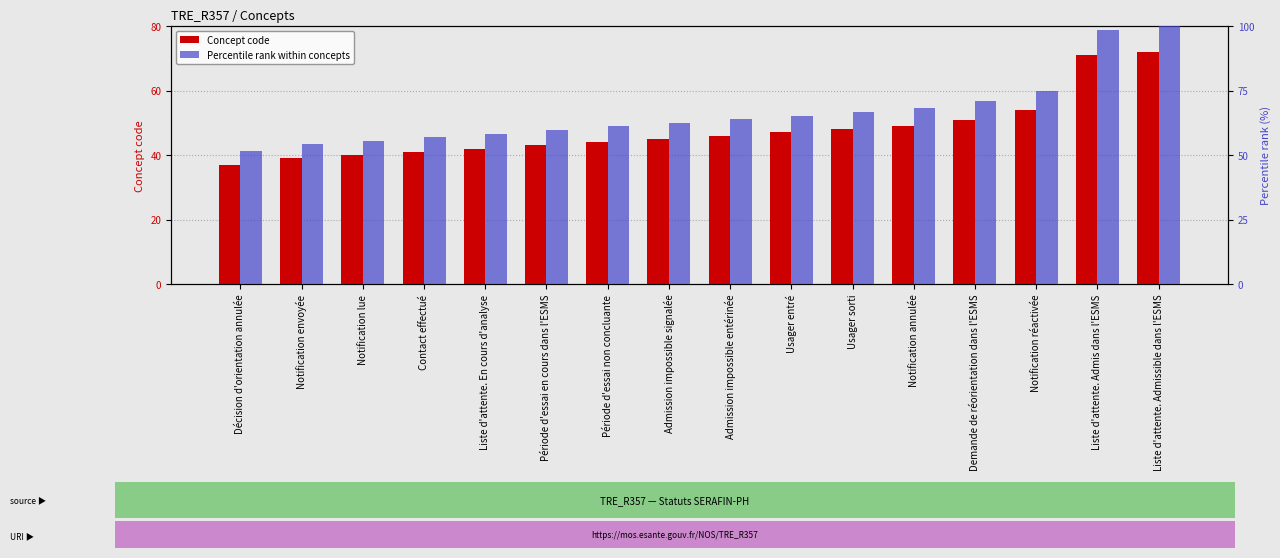

What is the smallest value displayed?

37.0